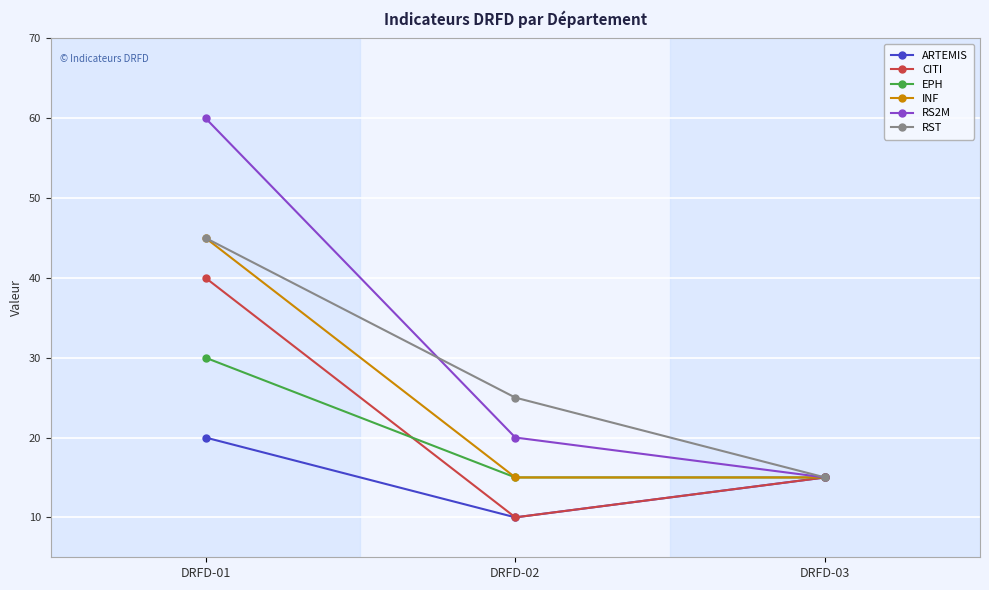

What is the difference between the maximum and minimum values in the RS2M series?

45